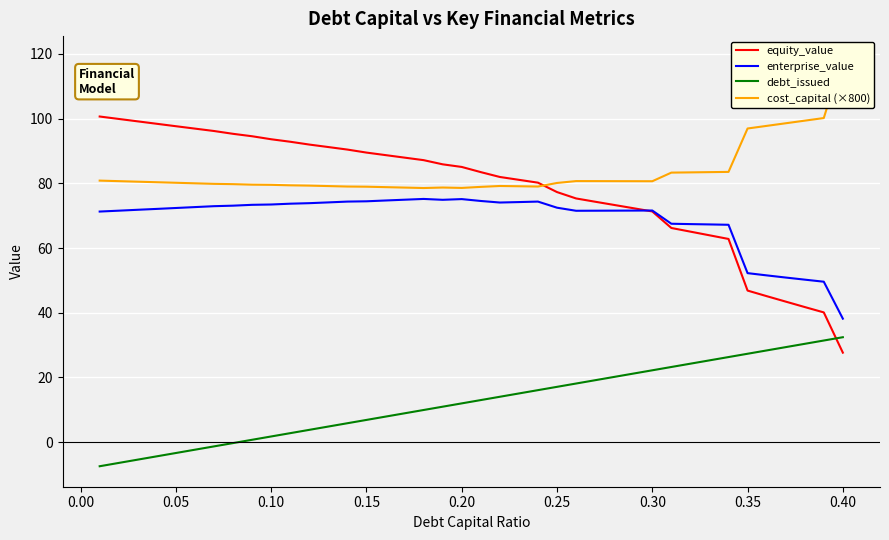

How many lines are shown in the chart?

4